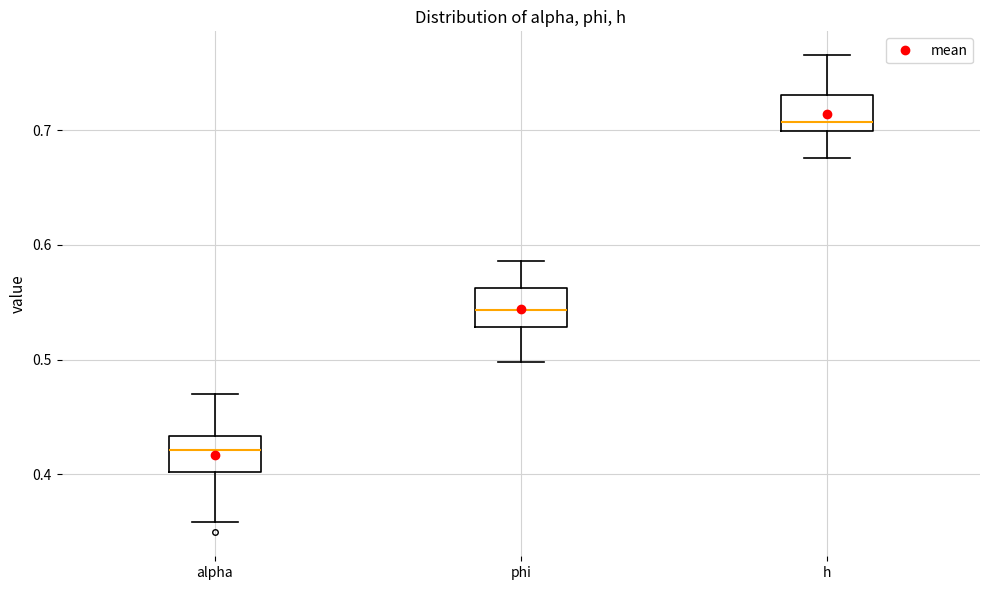

Reading left to right, transcribe this box plot: for each box, give where its median line is, the range the box spans, and where its two whiskers end, as read against the y-axis. The values are not printed on the chart, so give them approximately, as read against the axis.

alpha: median 0.42, box 0.40 to 0.43, whiskers 0.36 to 0.47
phi: median 0.54, box 0.53 to 0.56, whiskers 0.50 to 0.59
h: median 0.71, box 0.70 to 0.73, whiskers 0.68 to 0.77